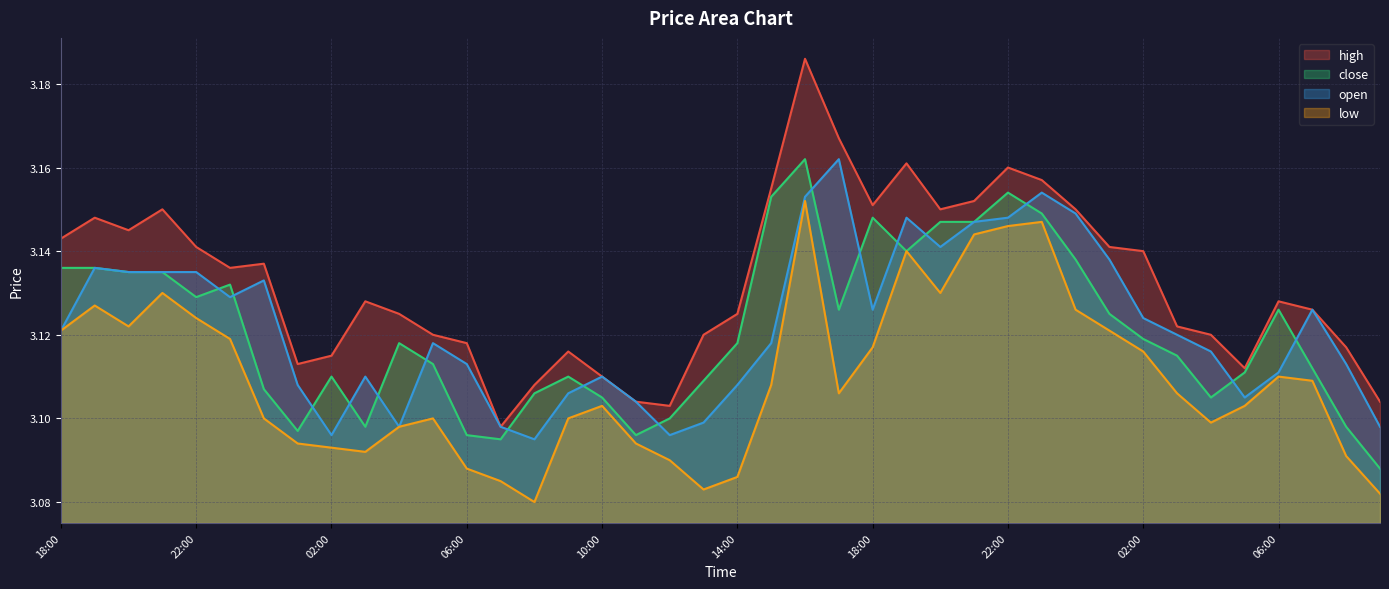

Where is the first local maximum for open?

19:00